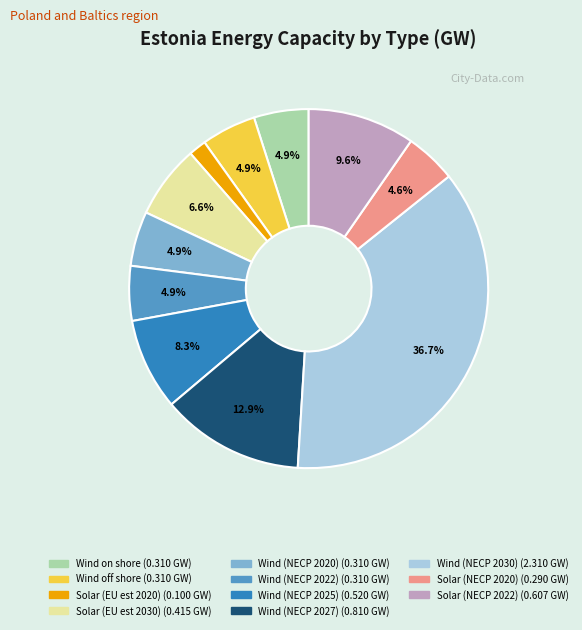

To the nearest percent, what is the average slice percentage?

9%